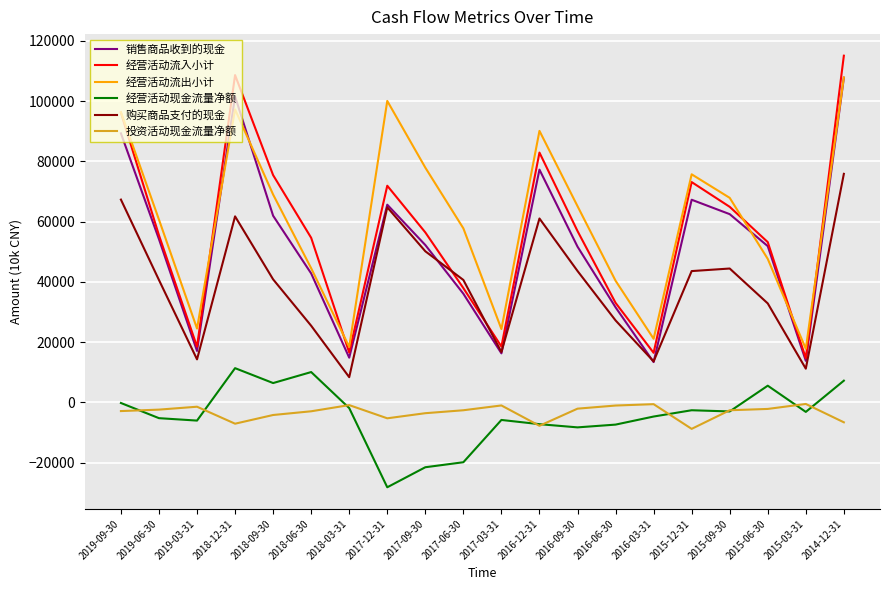

Which label corresponds to the largest value in the chart?

2014-12-31